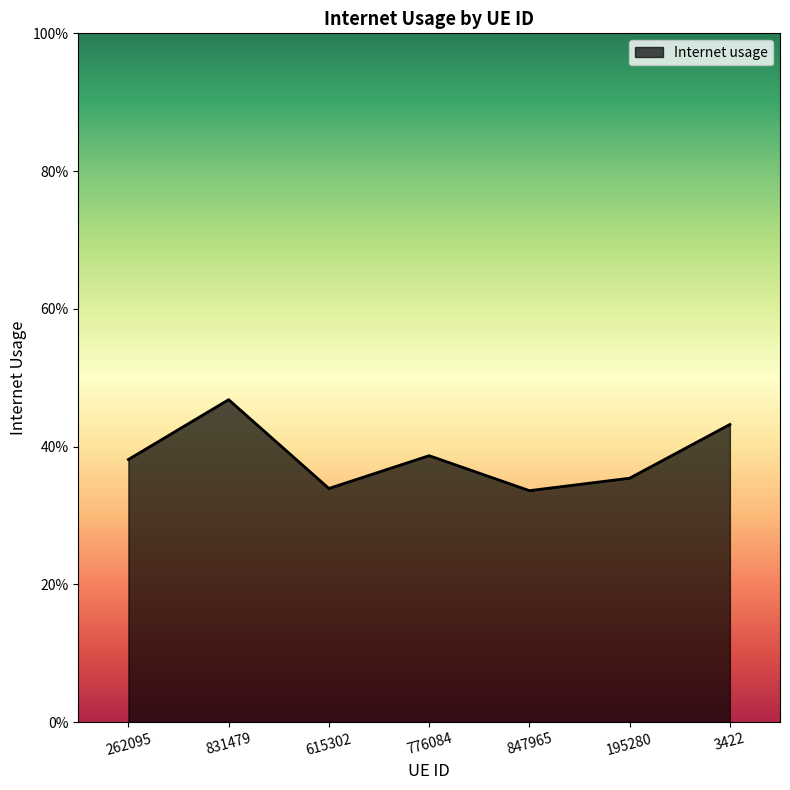

True or false: there are more than 1 points higher than both neighbors.

True